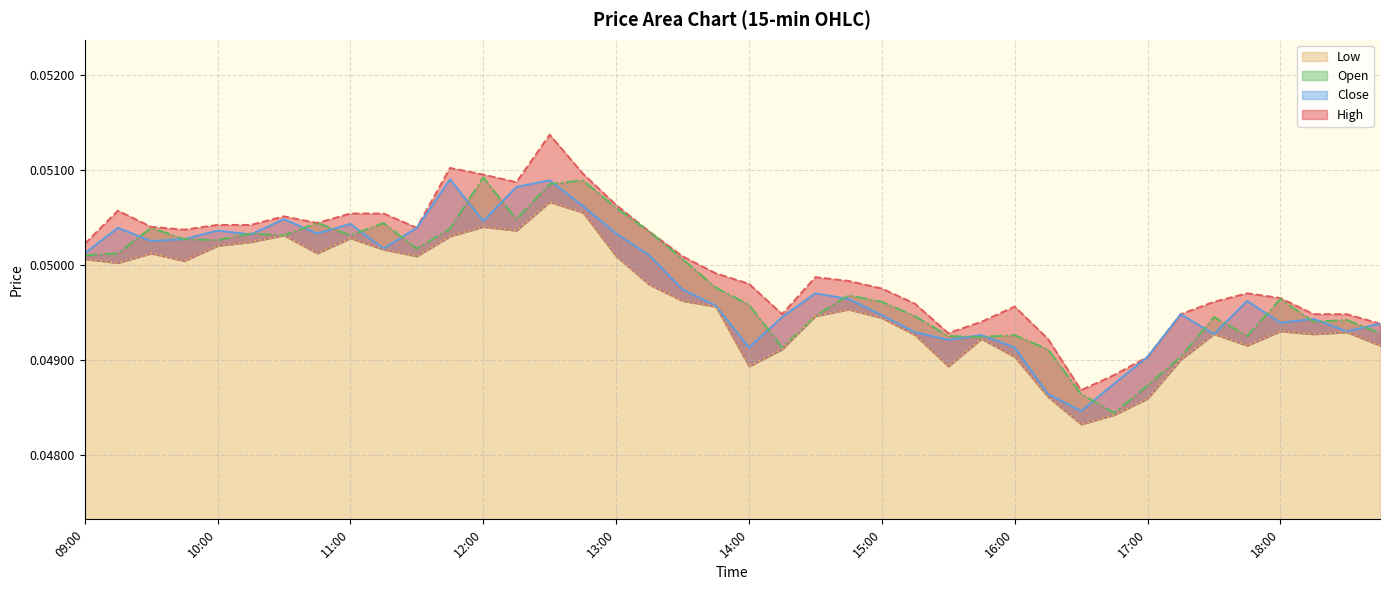

Between 12:45 and 18:15, which series saw the biggest shift?

open